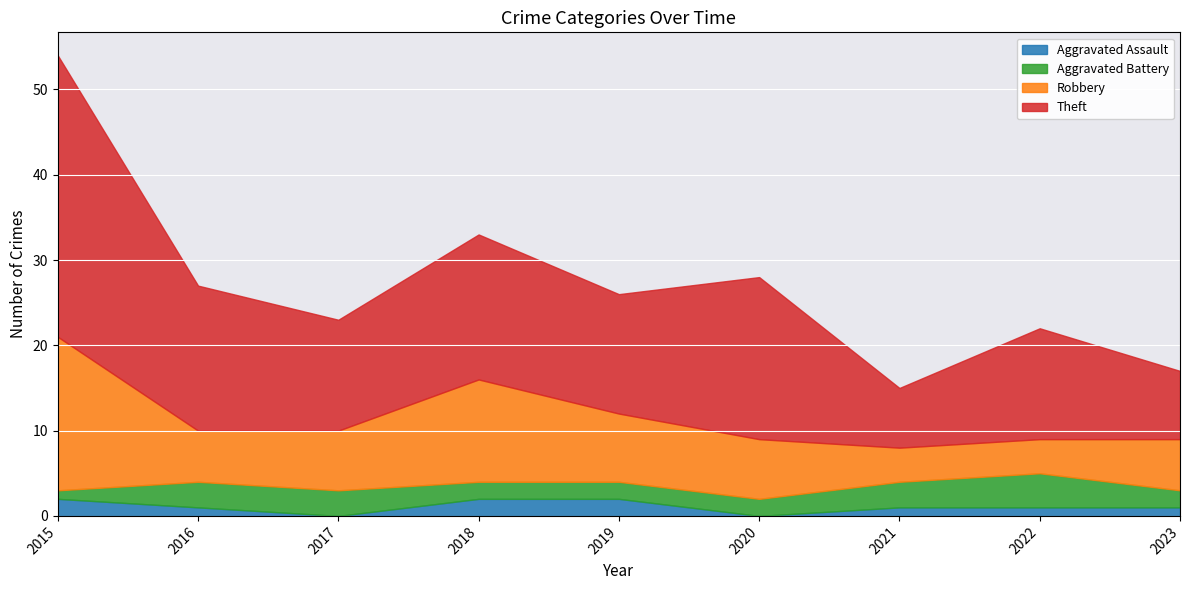

What is the value of the Robbery point at the 8th from the left?

4